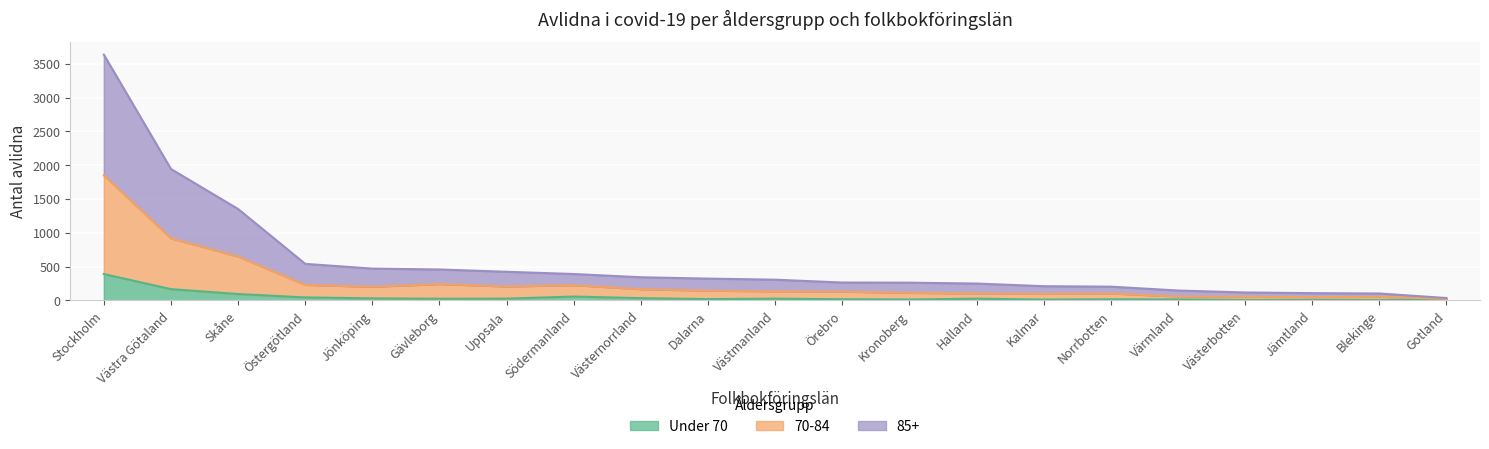

At which label does 85+ reach its minimum?

Gotland